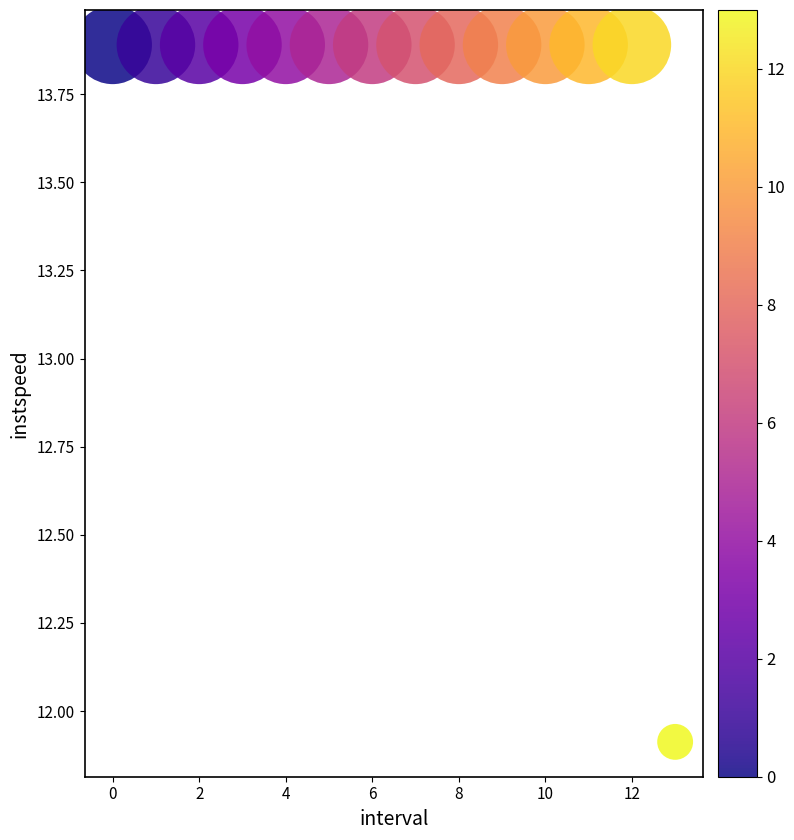

What Y value in the scatter plot is closest to 12?

11.9